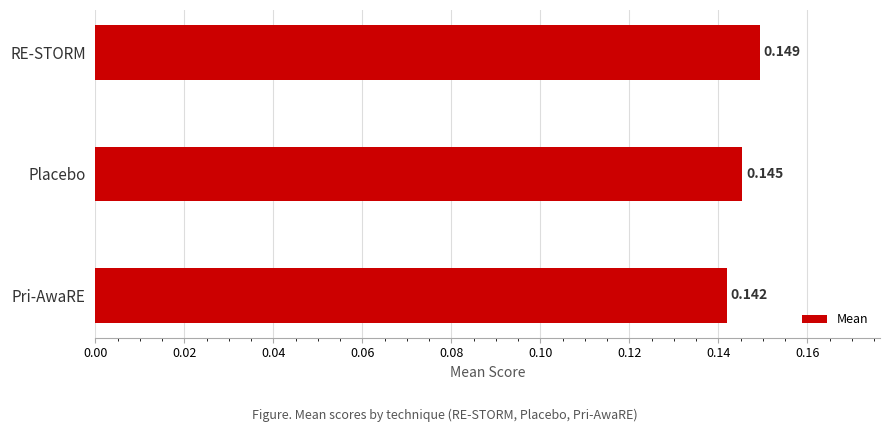

How many series are shown in this chart?

1